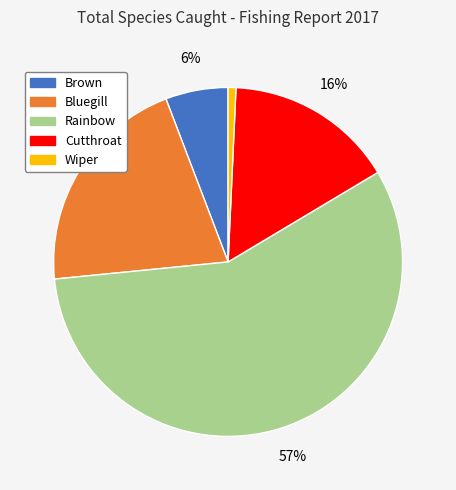

Approximately how many times larger is the value at Brown compared to Bluegill?

0.3